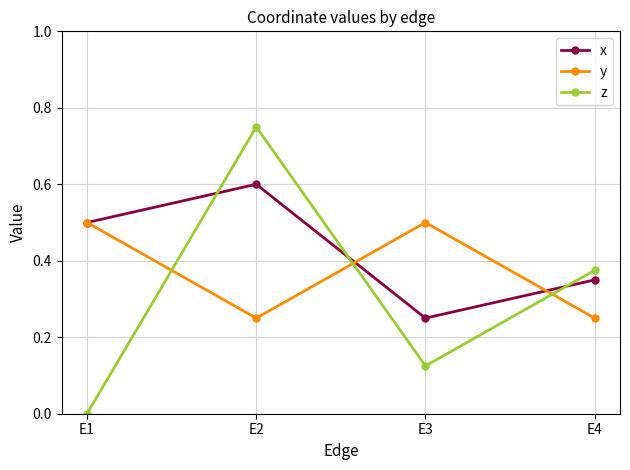

True or false: x has a value of 0.1 at E3.

False